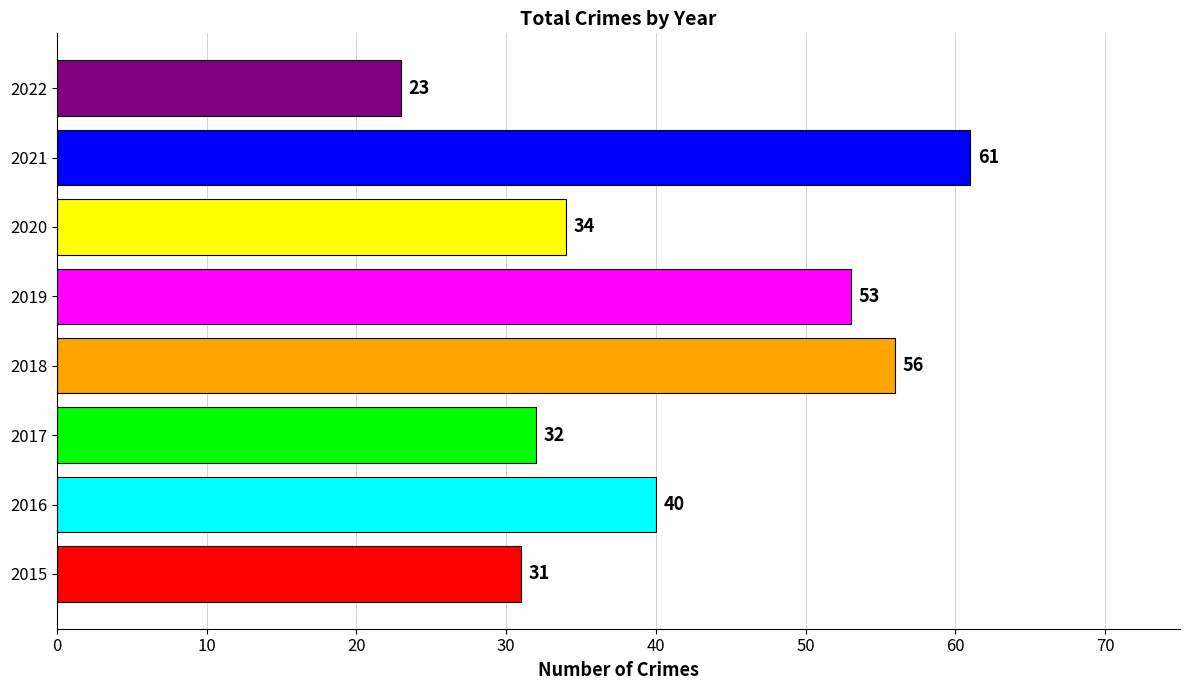

Approximately how many times larger is the value at 2017 compared to 2018?

0.6